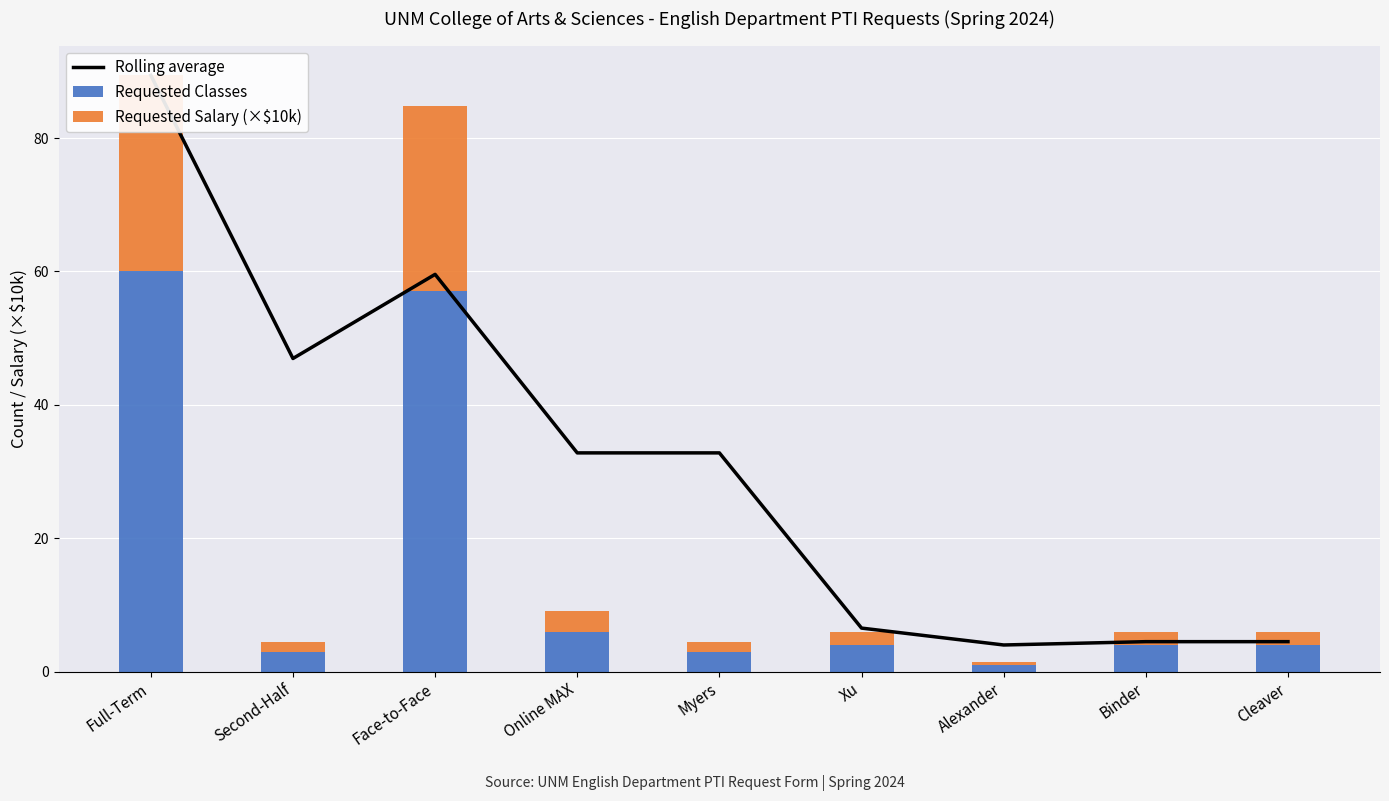

Reading left to right, transcribe all the data shown in this chart.

Rolling average: 89.4	46.9	59.6	32.8	32.8	6.5	4.0	4.5	4.5
Requested Classes: 60.0	3.0	57.0	6.0	3.0	4.0	1.0	4.0	4.0
Requested Salary (×$10k): 29.4	1.5	27.8	3.1	1.5	2.0	0.5	2.0	2.0